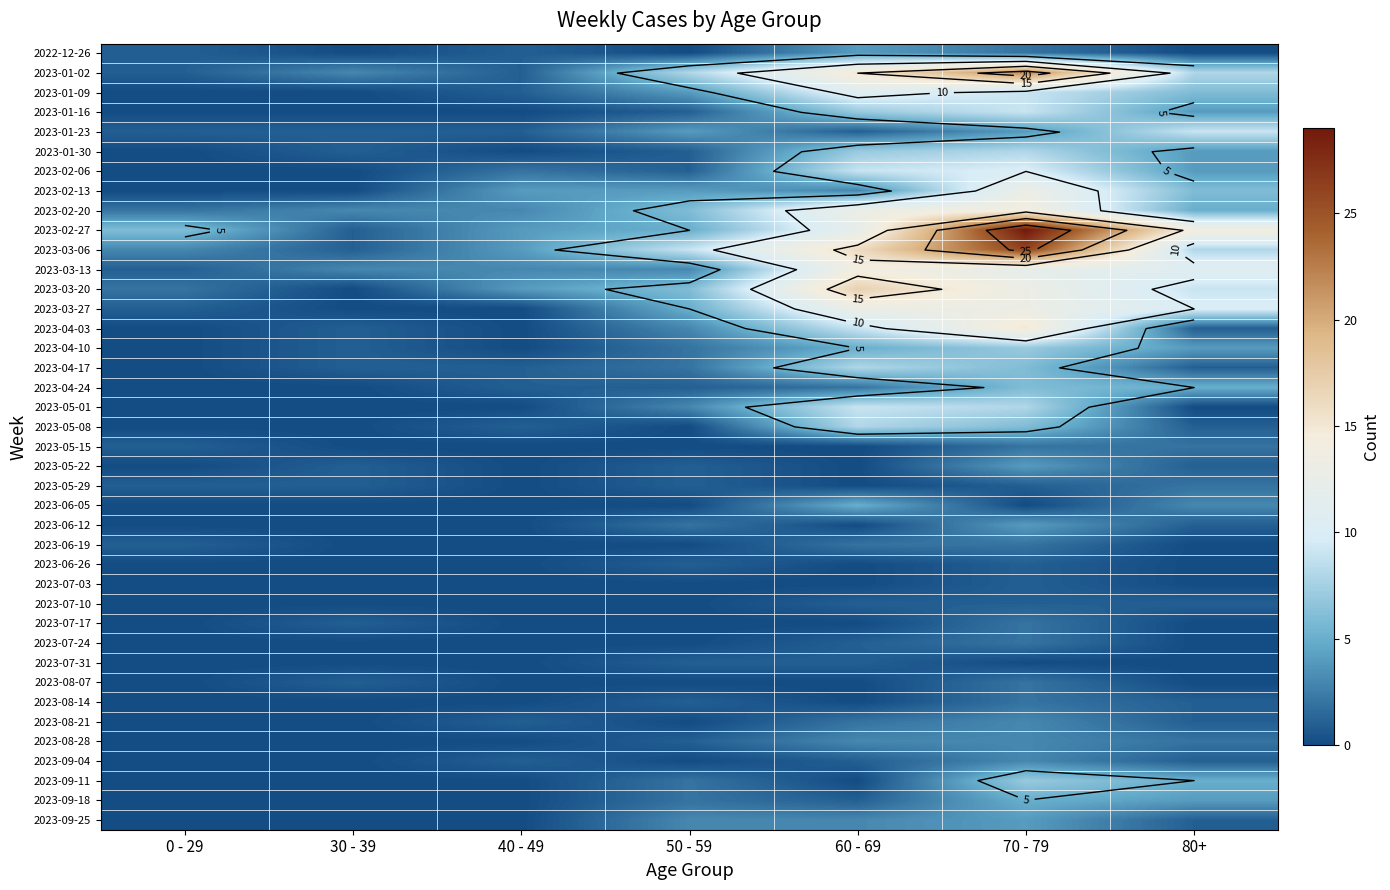

At which category is the sum across all series the highest?

70 - 79